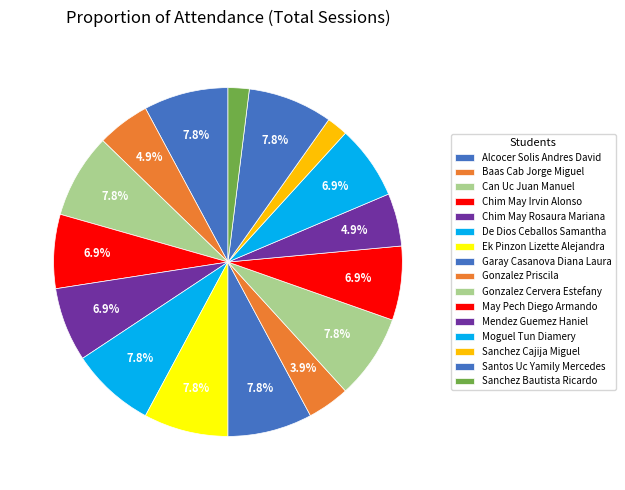

How many slices are in this pie chart?

16